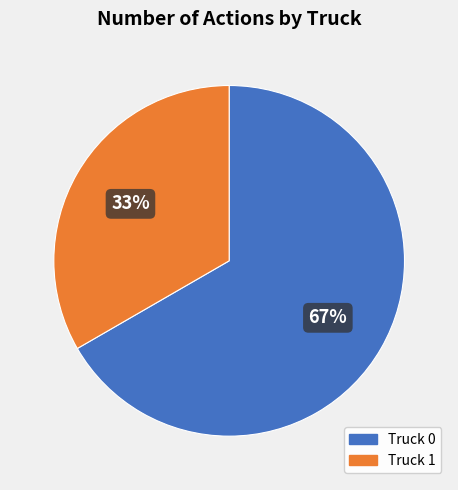

Between Truck 1 and Truck 0, which is larger?

Truck 0